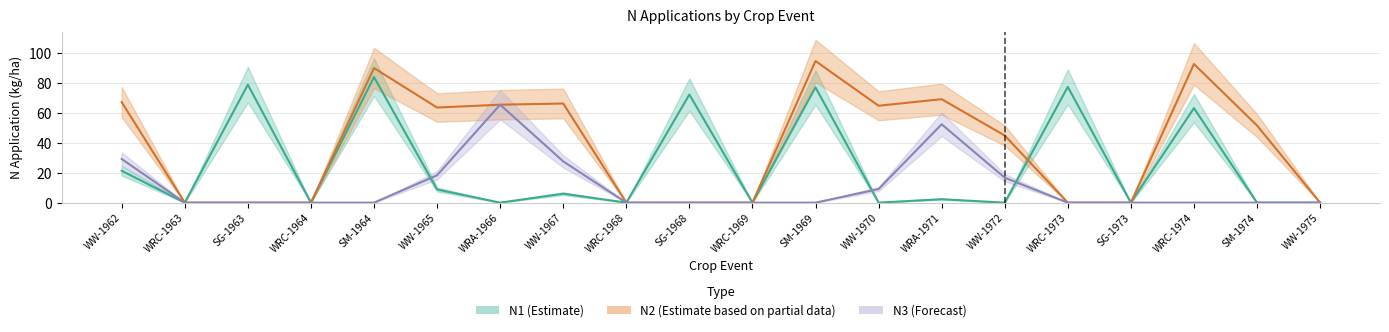

Where is N2 nearest to the value 47?

WW-1972